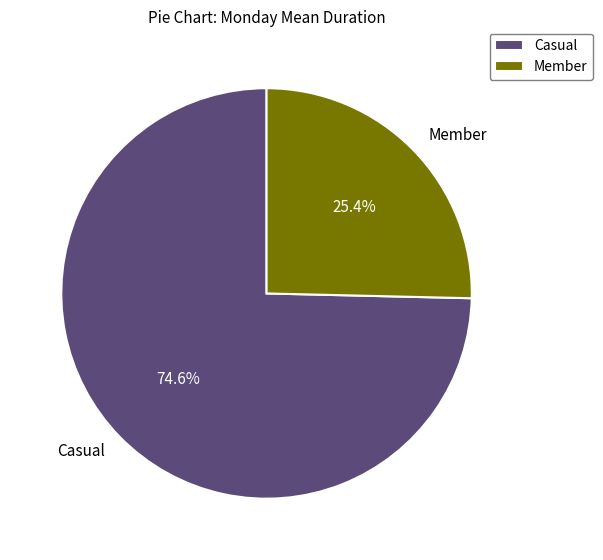

What percentage is the Member slice, to the nearest percent?

25%